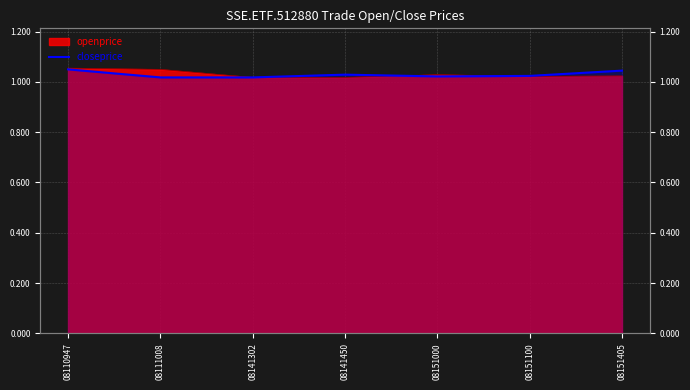

Rank the categories by value from lowest to highest.

08111008, 08141302, 08151000, 08151100, 08141450, 08151405, 08110947